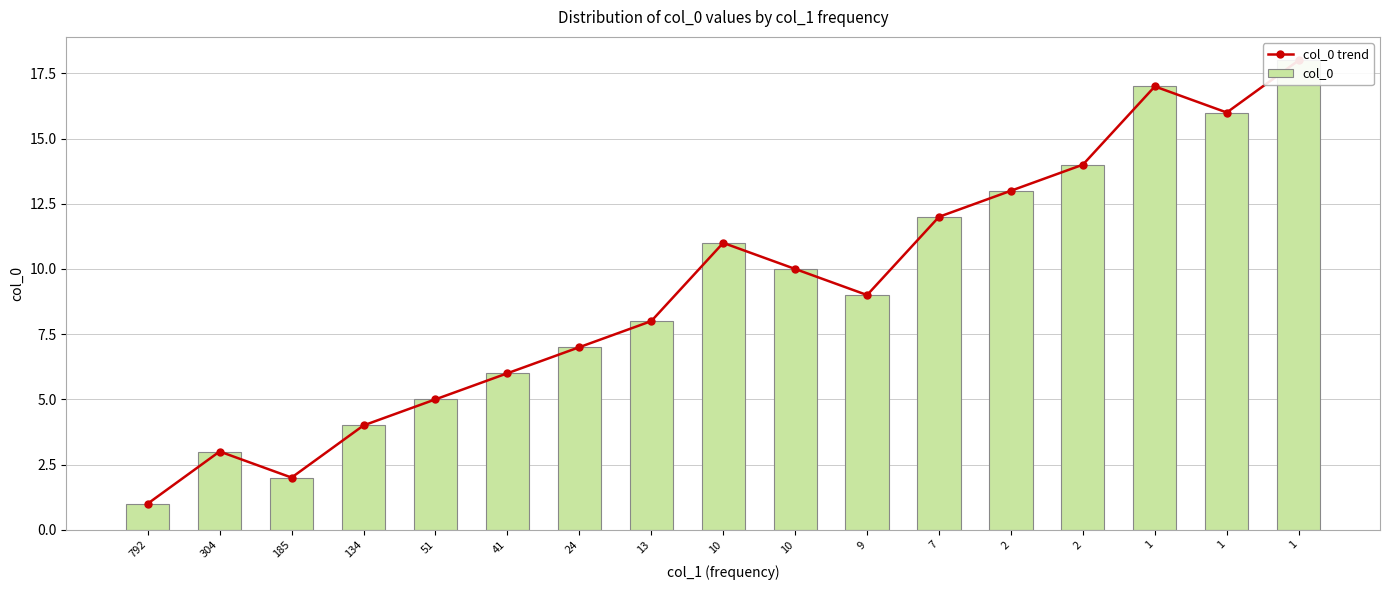

List the series in order of their peak value, lowest first.

col_0 trend, col_0